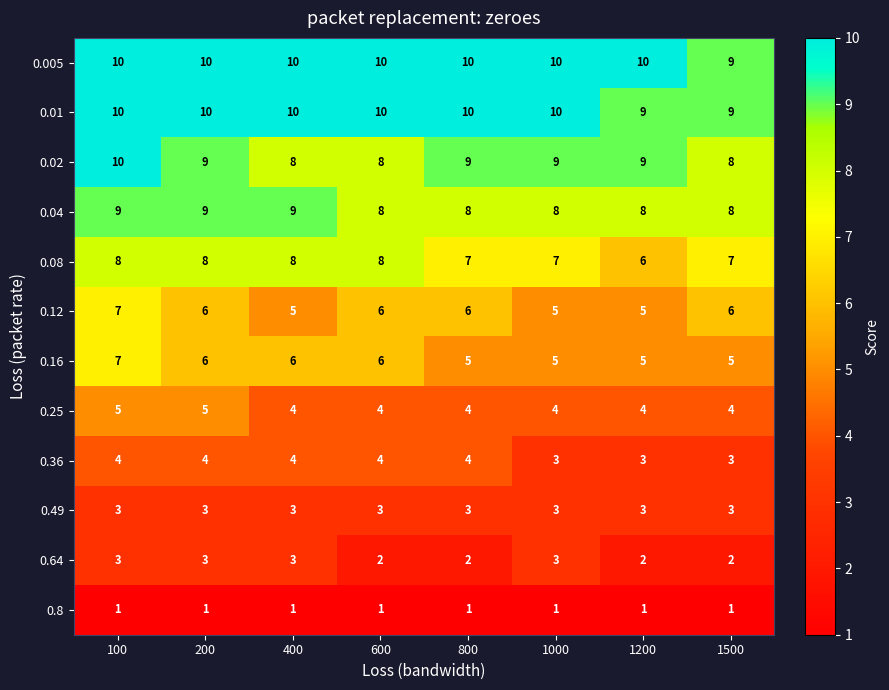

The value of 0.12 at 100 is 11. True or false?

False